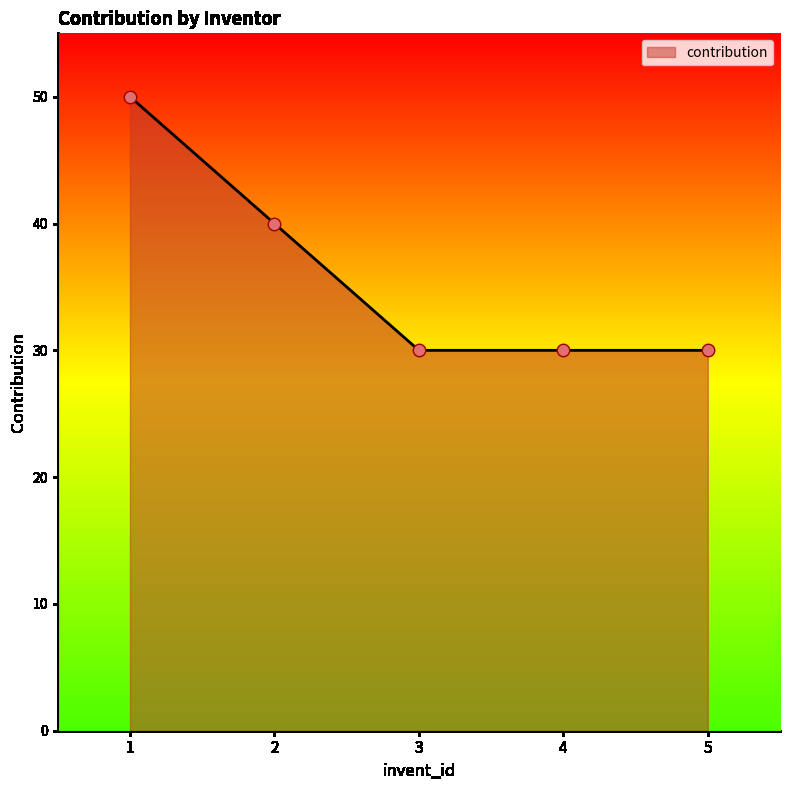

What is the ratio of the value at 5 to the value at 4?

1.0